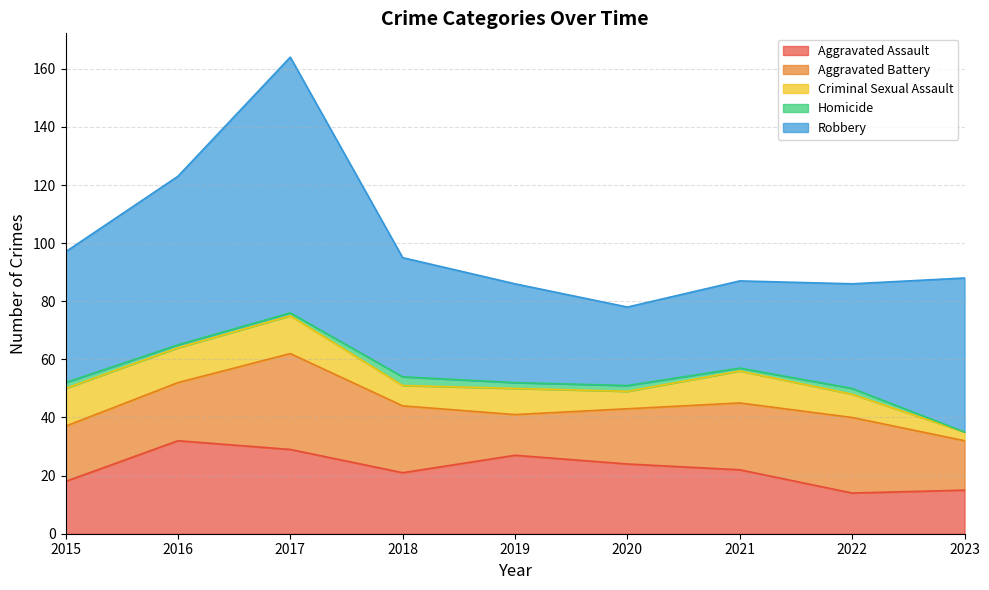

Which series has the largest range (max minus min)?

Robbery